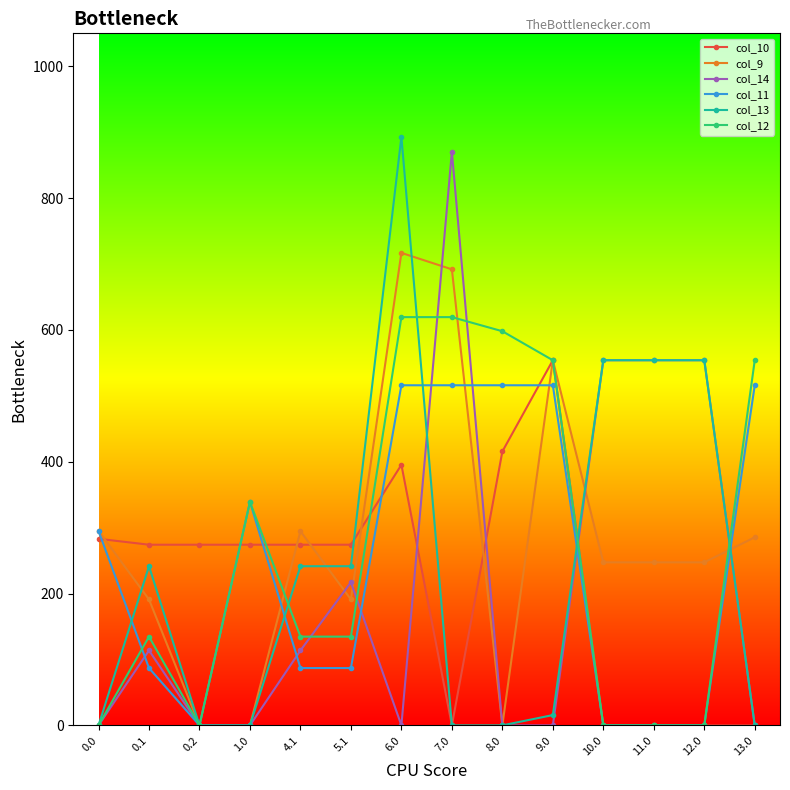

True or false: col_14 and col_9 intersect in this chart.

True